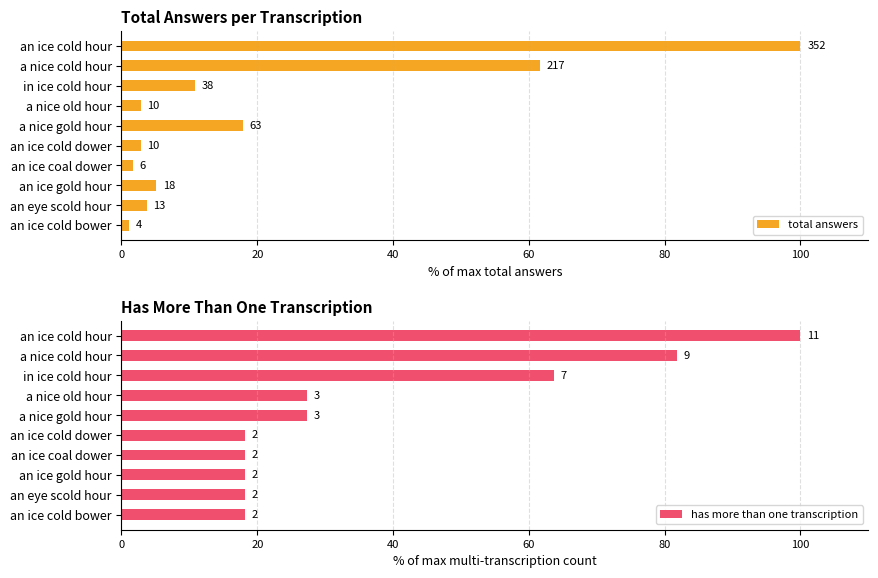

What is the total value across all series at a nice gold hour?

45.2